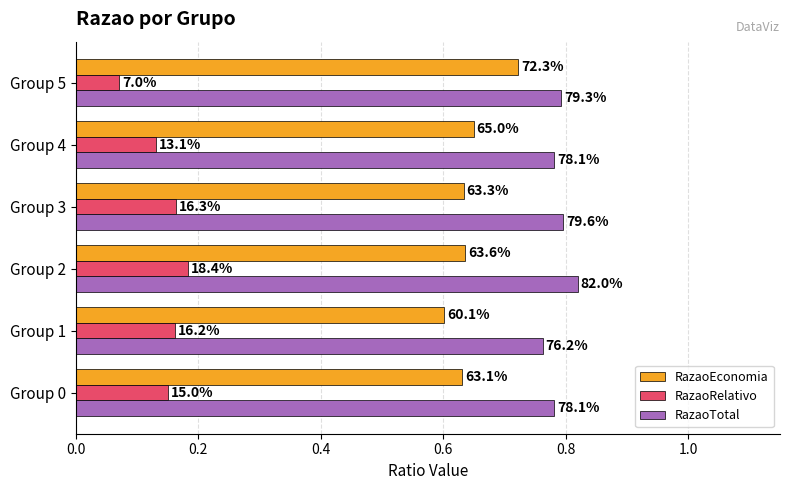

Reading left to right, transcribe all the data shown in this chart.

RazaoEconomia: 0.6	0.6	0.6	0.6	0.6	0.7
RazaoRelativo: 0.1	0.2	0.2	0.2	0.1	0.1
RazaoTotal: 0.8	0.8	0.8	0.8	0.8	0.8